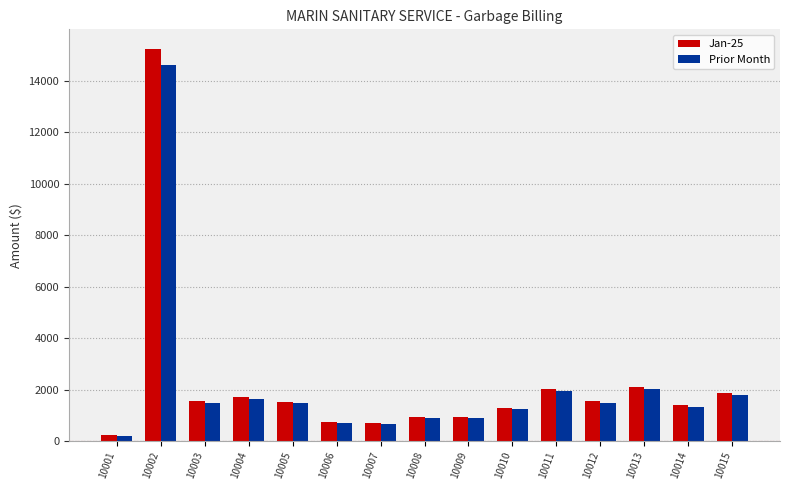

At which category is the sum across all series the highest?

10002